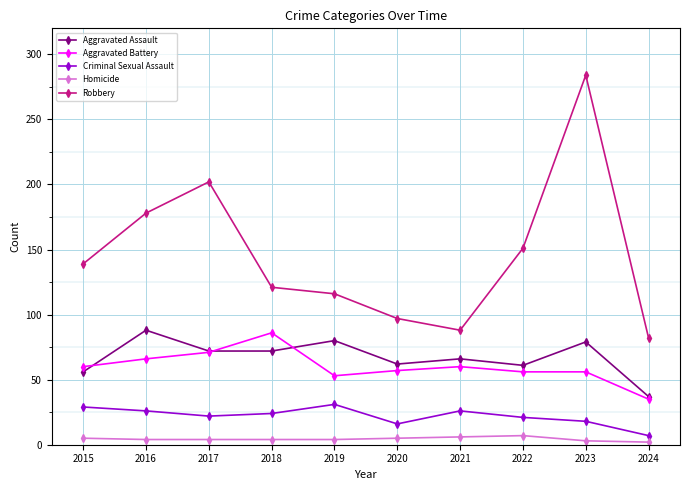

At which category is the sum across all series the highest?

2023